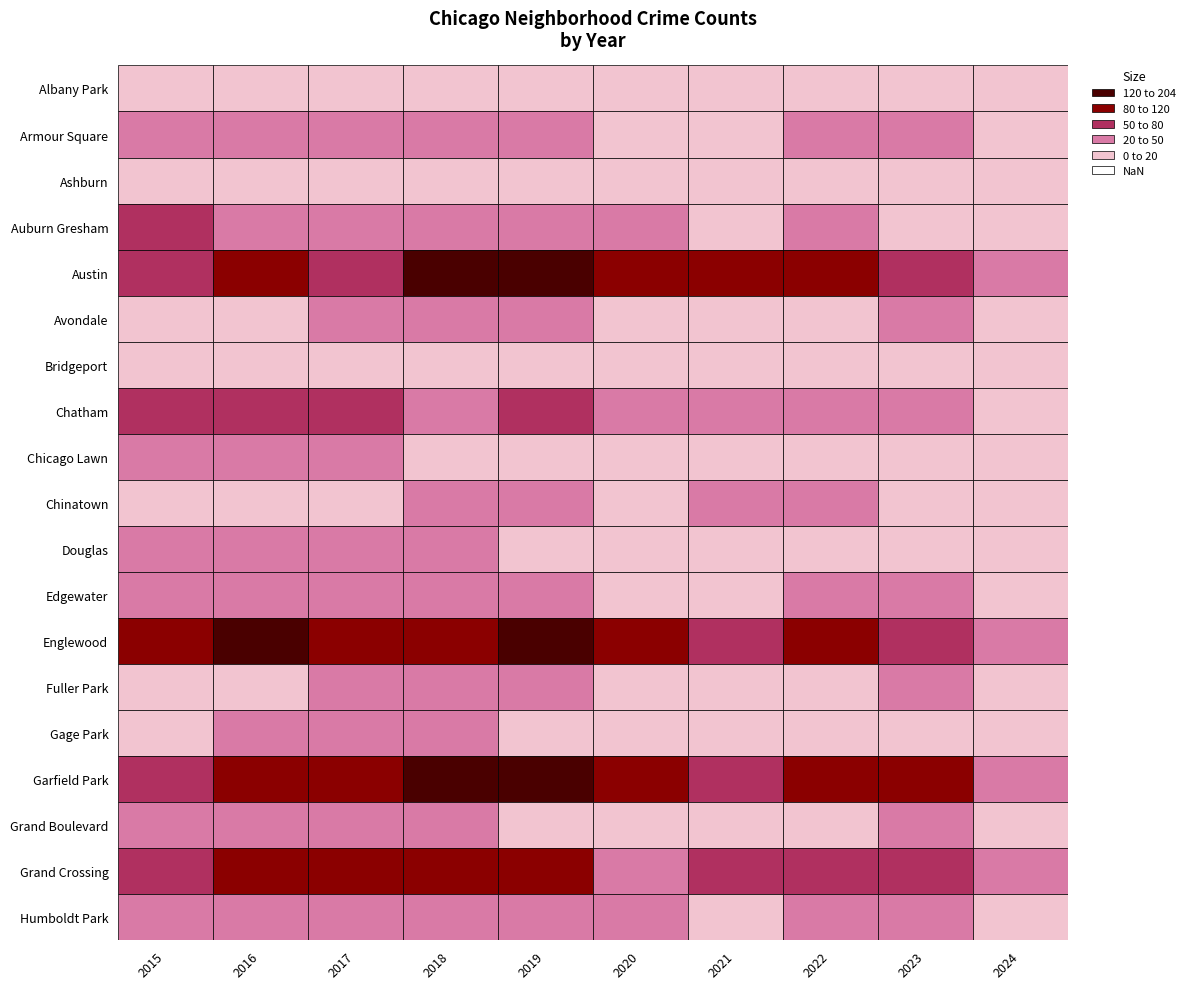

How many distinct data groups are displayed?

19